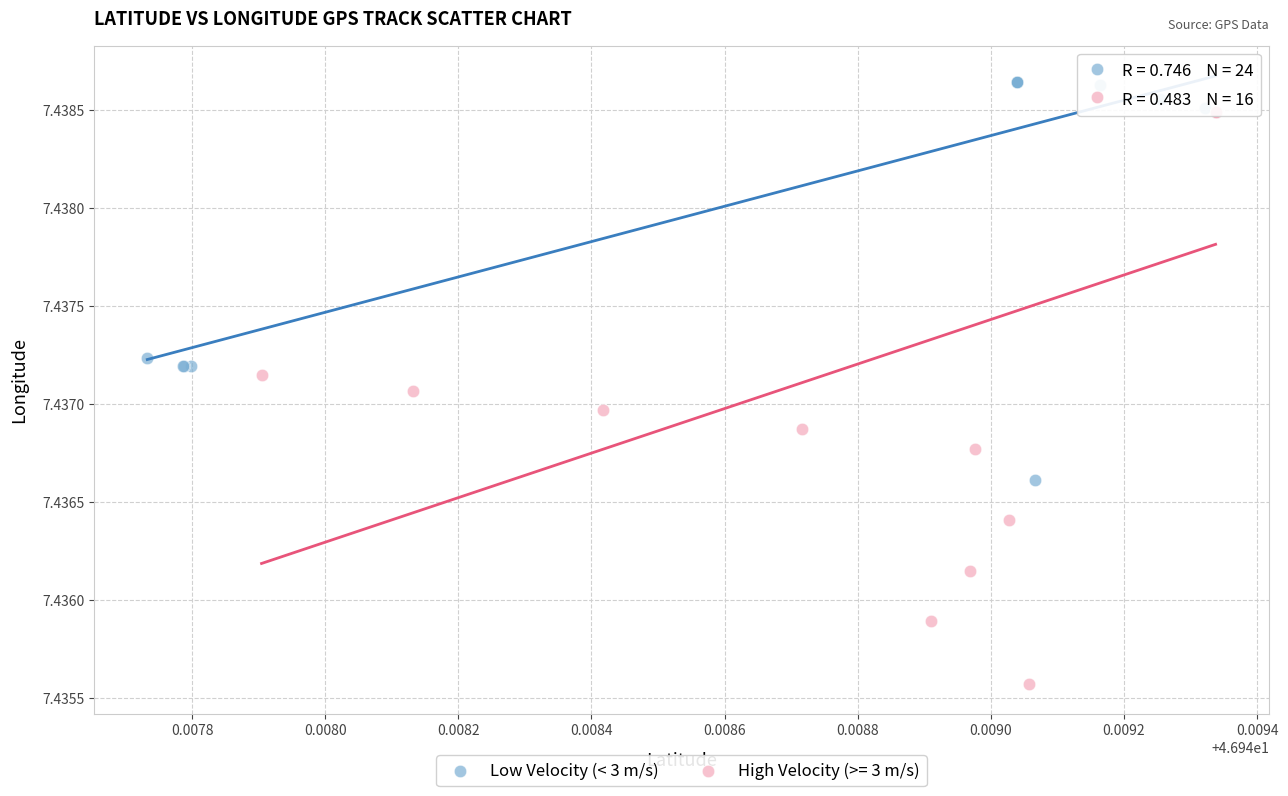

Which series reaches the minimum Y coordinate?

High Velocity (>= 3 m/s)